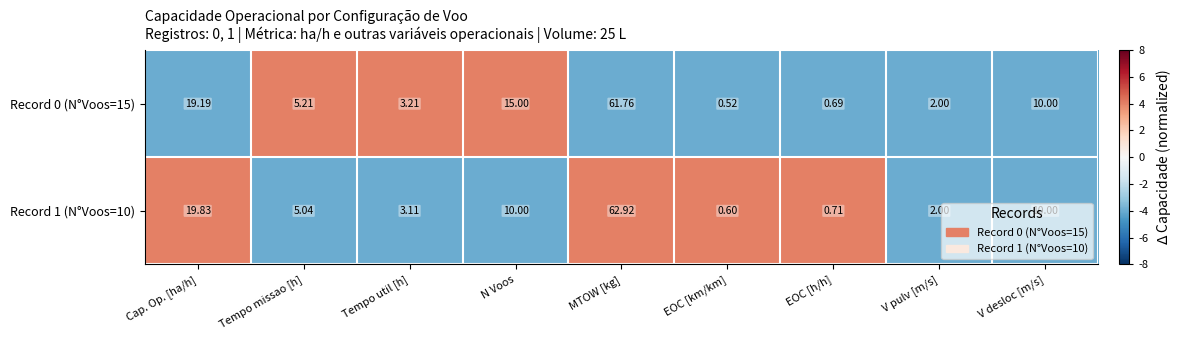

Which series changed the most between N Voos and MTOW [kg]?

Record 1 (N°Voos=10)